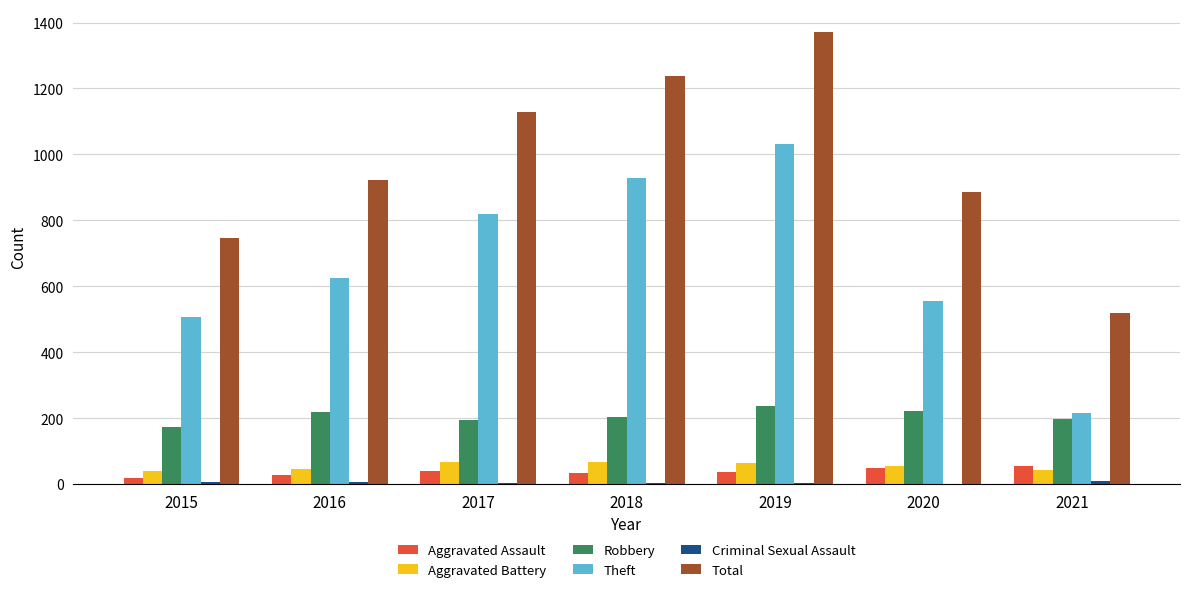

The value of Robbery at 2016 is 218. True or false?

True